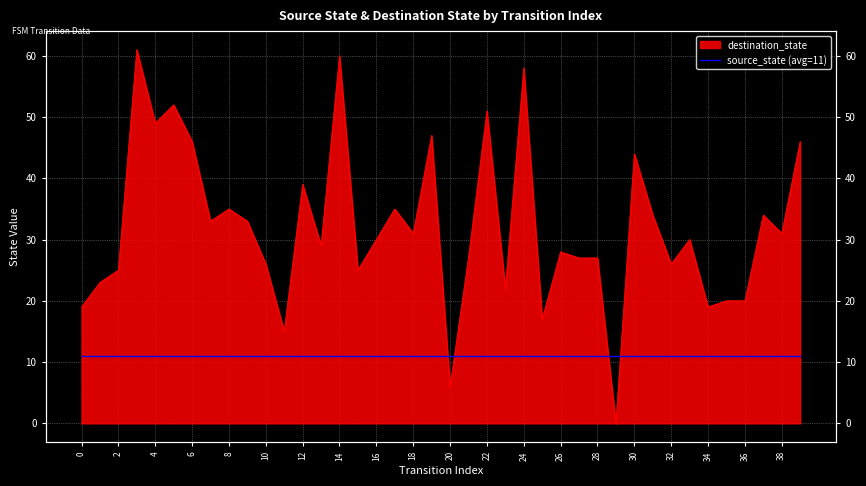

Rank the categories by value from highest to lowest.

3, 14, 24, 5, 22, 4, 19, 6, 39, 30, 12, 8, 17, 31, 37, 7, 9, 18, 38, 16, 33, 13, 26, 21, 27, 28, 10, 32, 2, 15, 1, 23, 35, 36, 0, 34, 25, 11, 20, 29